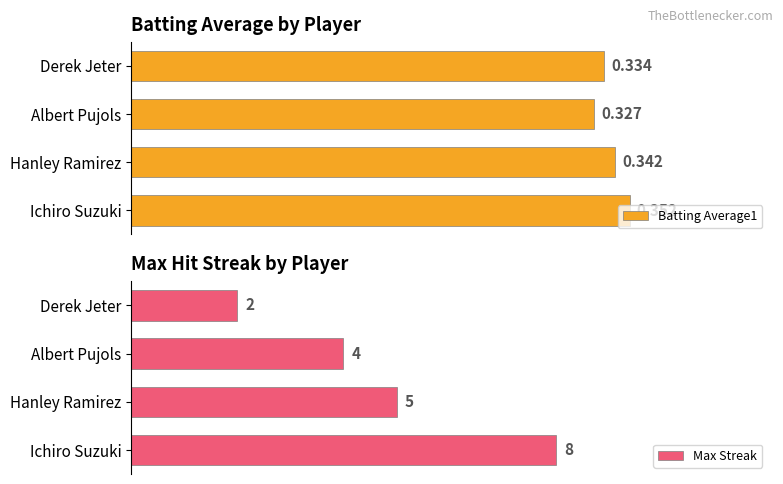

How many series are shown in this chart?

2